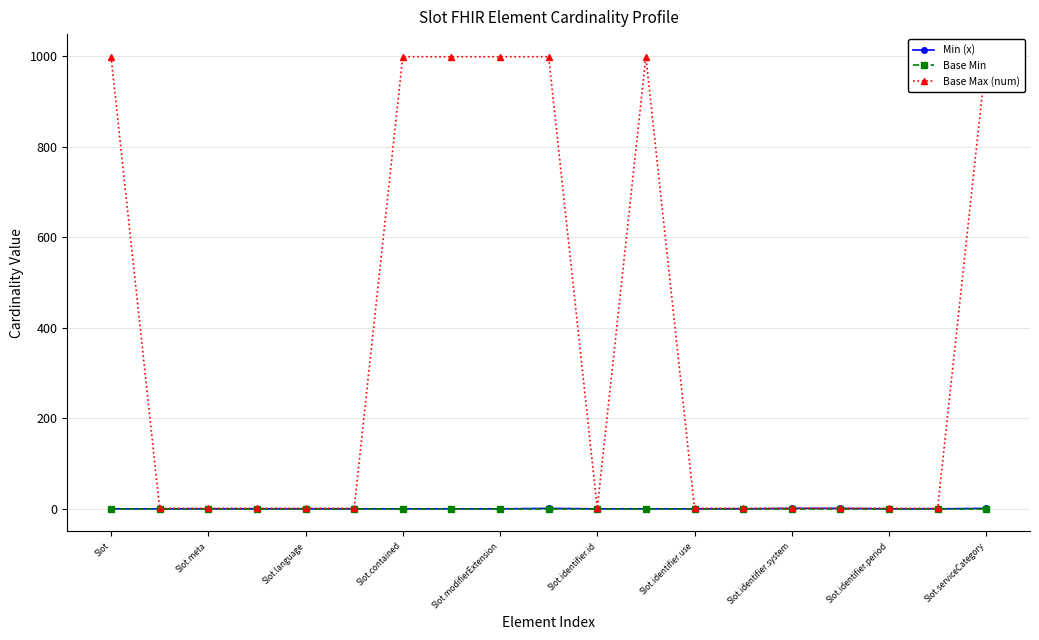

Where is Base Max (num) nearest to the value 500?

Slot